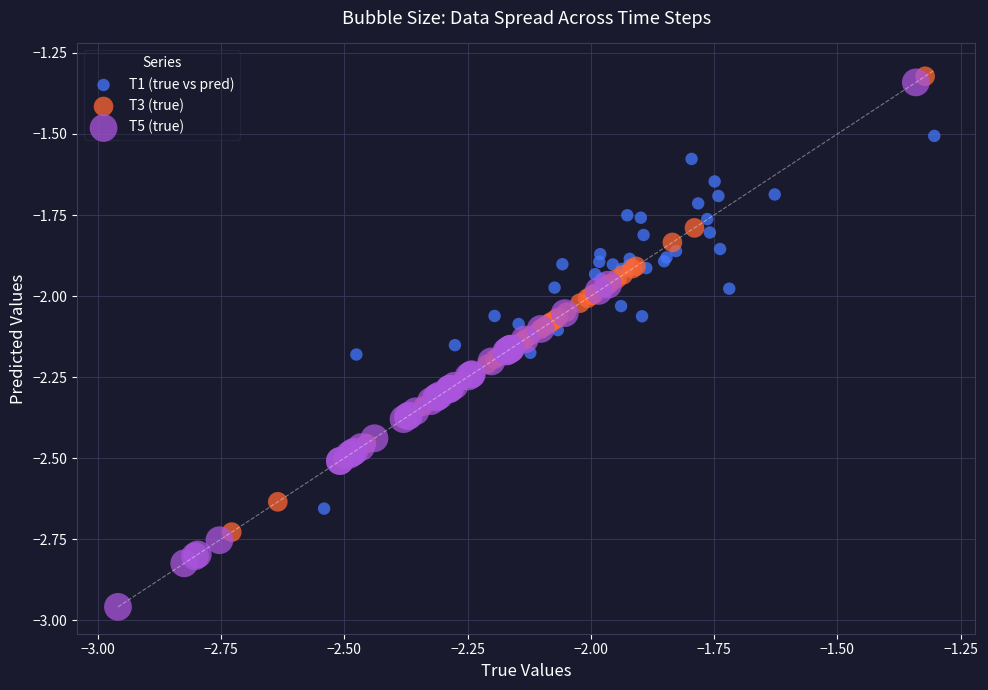

What are all the series names shown in the legend?

T1 (true vs pred), T3 (true), T5 (true)